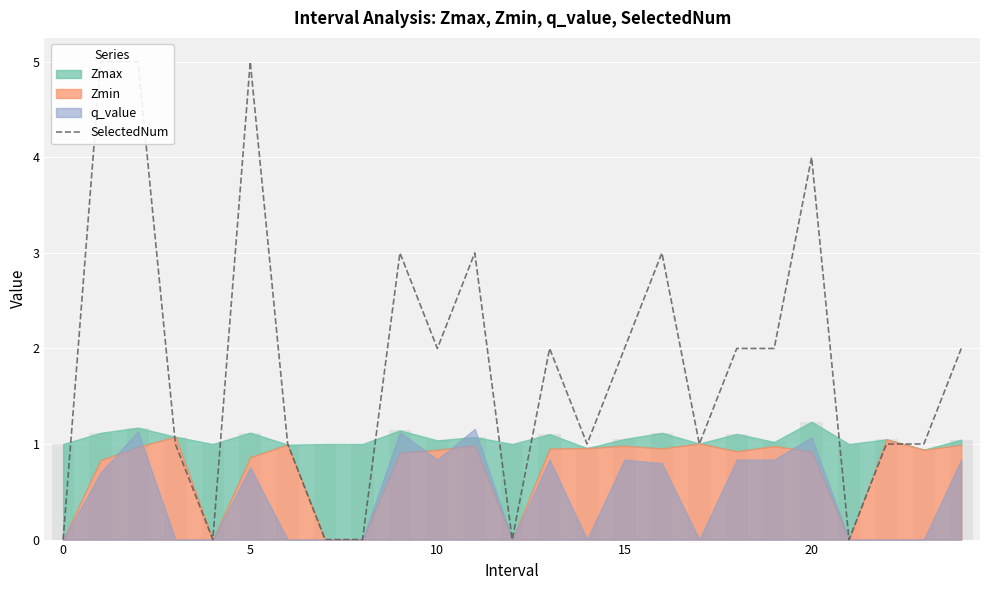

How many categories are shown in the chart?

25